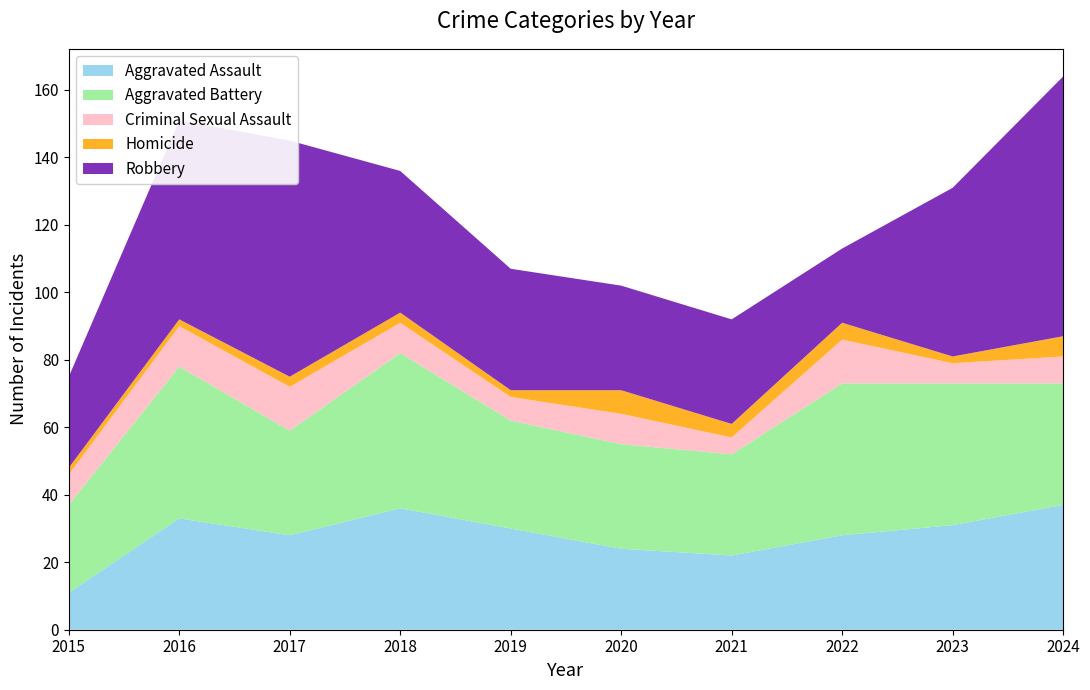

Reading left to right, extract all data points from this chart.

Aggravated Assault: 11	33	28	36	30	24	22	28	31	37
Aggravated Battery: 26	45	31	46	32	31	30	45	42	36
Criminal Sexual Assault: 9	12	13	9	7	9	5	13	6	8
Homicide: 2	2	3	3	2	7	4	5	2	6
Robbery: 27	59	70	42	36	31	31	22	50	77